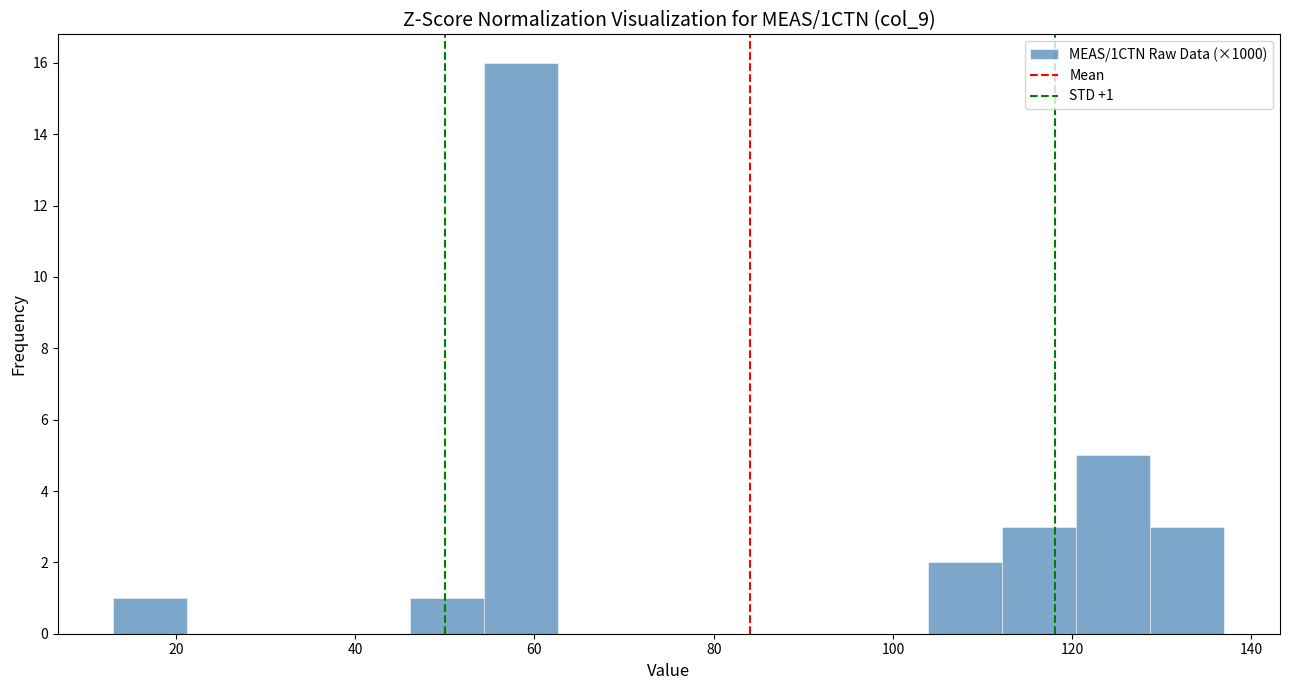

Which range on the x-axis has the tallest bar?

54 to 62